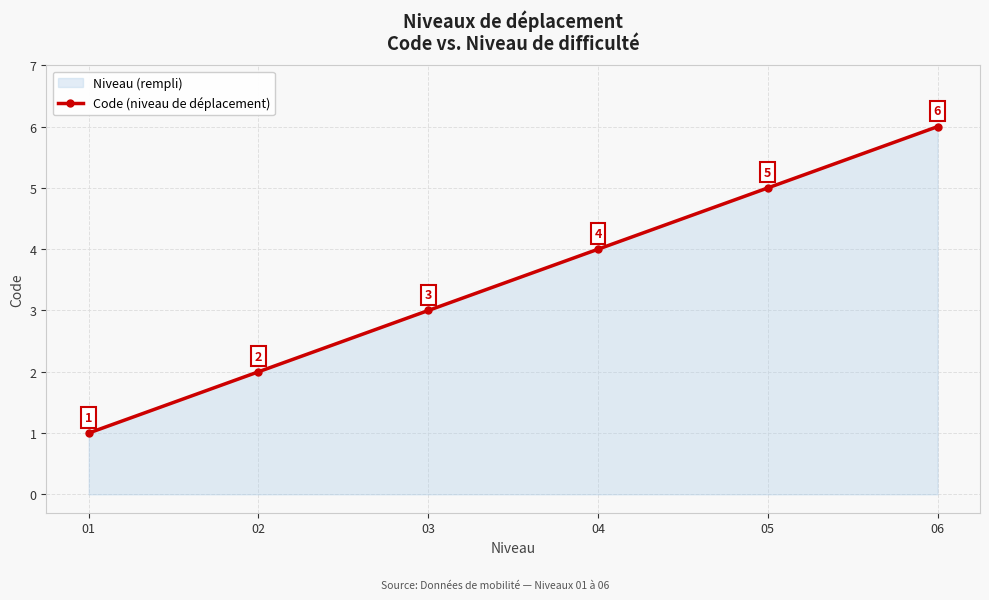

What is the difference between the maximum and minimum values?

5